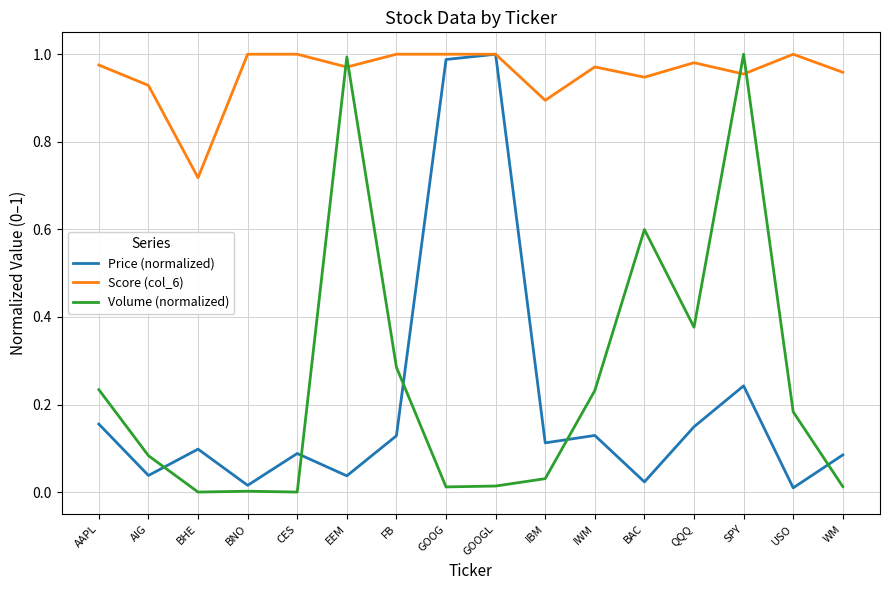

Is this an area chart (filled region under the line)?

No